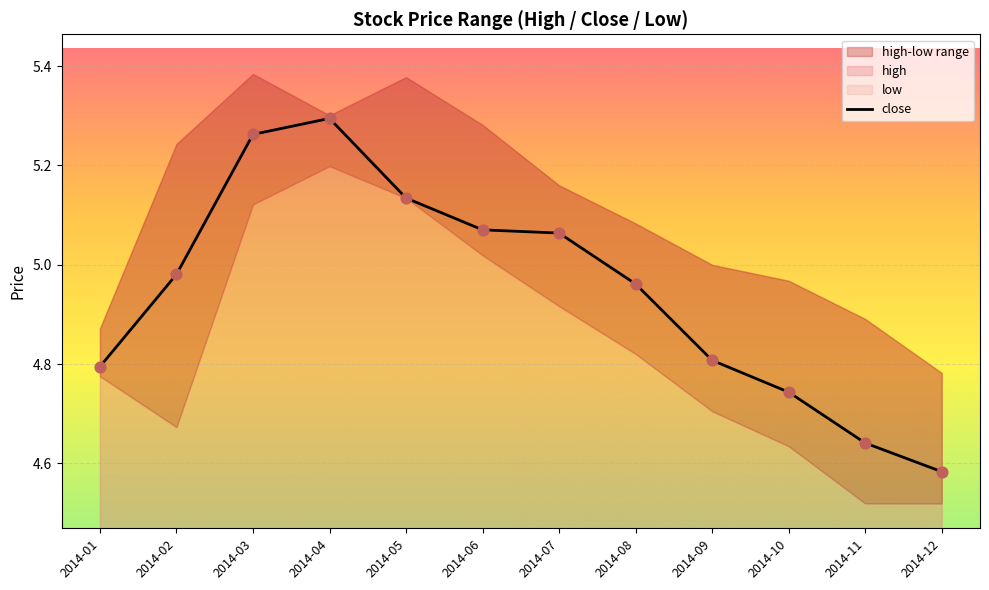

Which has a higher value, 2014-01 or 2014-04?

2014-04